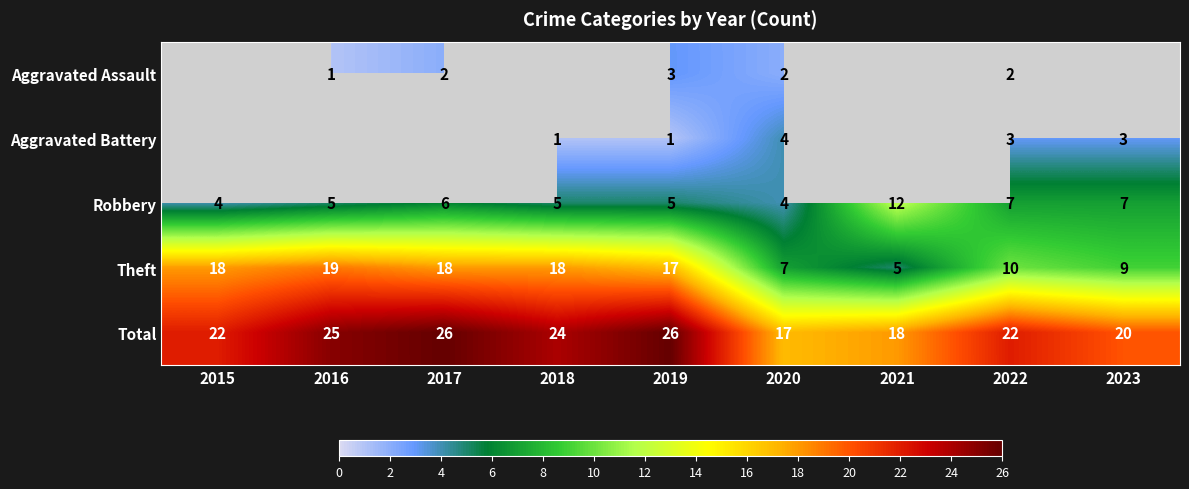

Which category has the lowest value in the Theft series?

2021